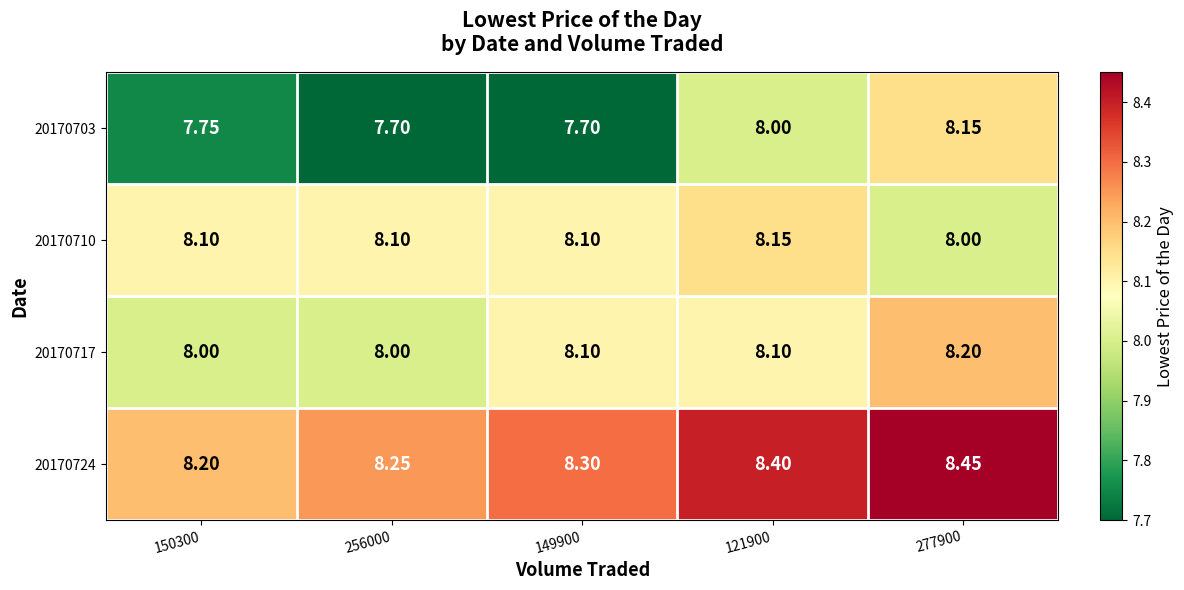

Which category has the highest value across all series?

277900